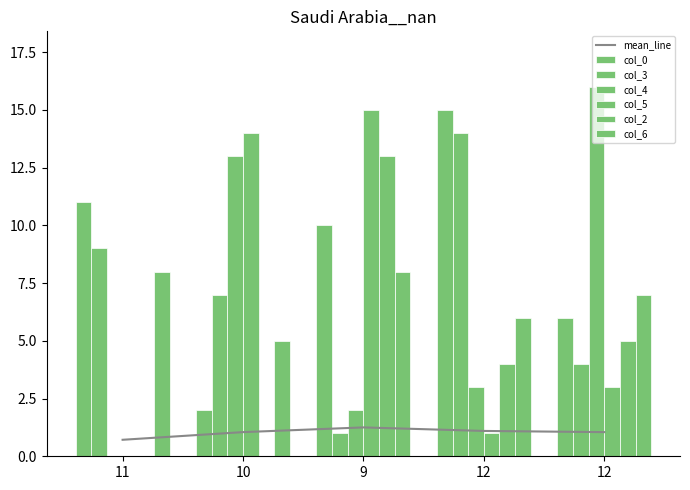

What is the difference between the maximum and minimum values in the col_6 series?

3